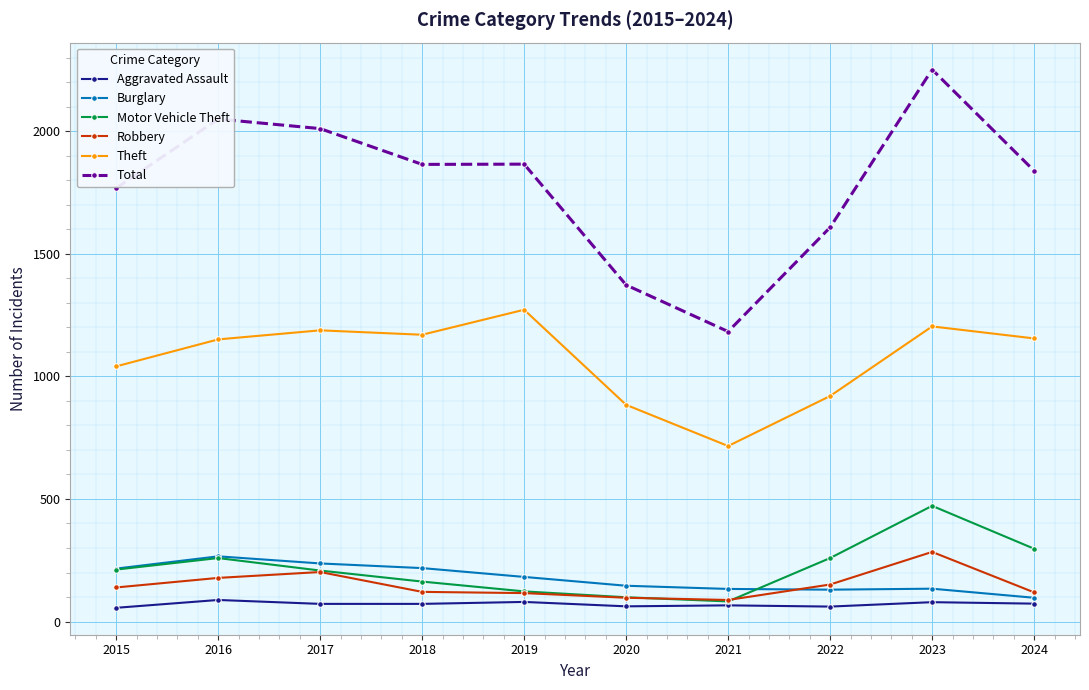

Between 2023 and 2024, which series saw the biggest shift?

Total